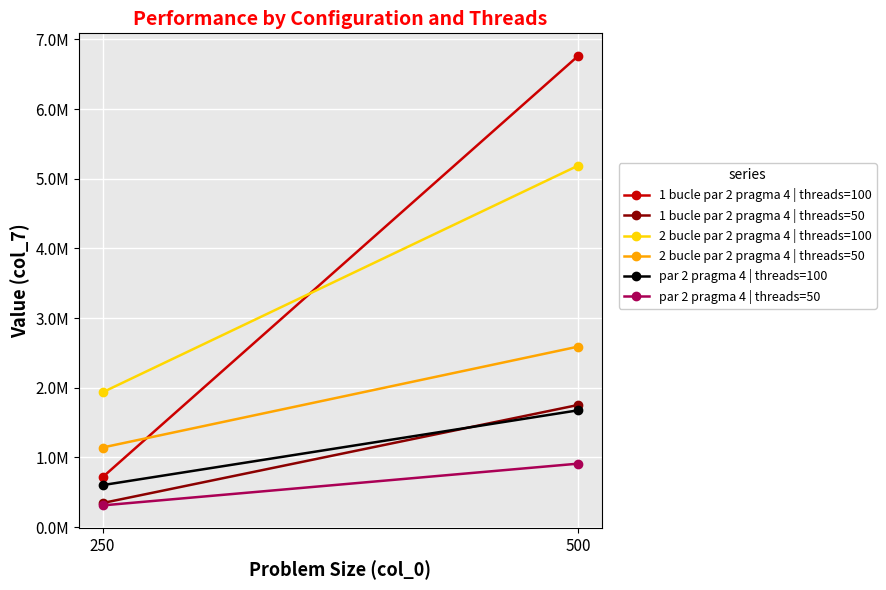

At how many categories does at least one series exceed 1475333?

2